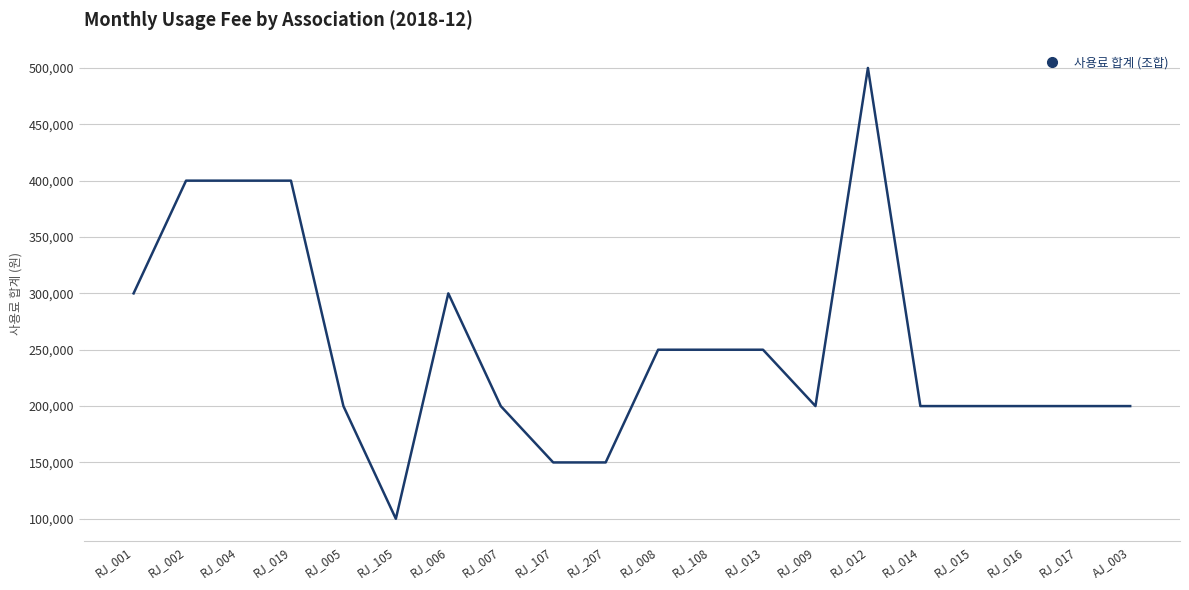

What position from the left is AJ_003?

20